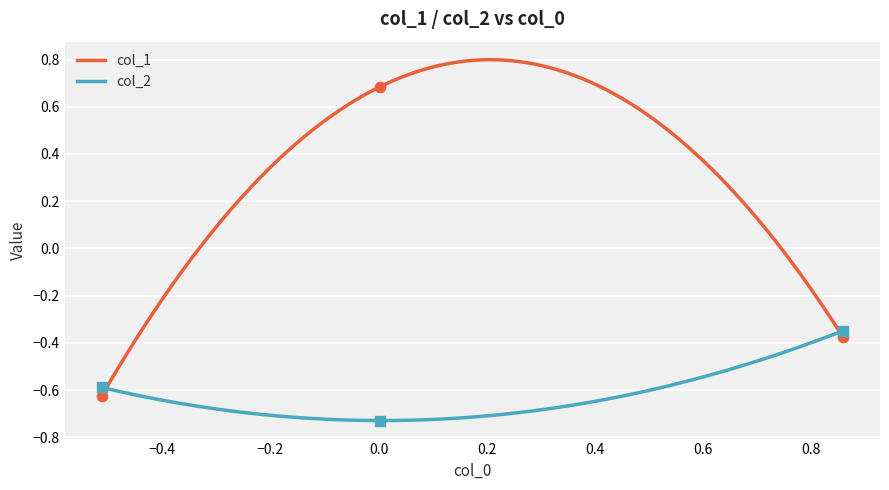

Which series has the widest spread of Y values?

col_1